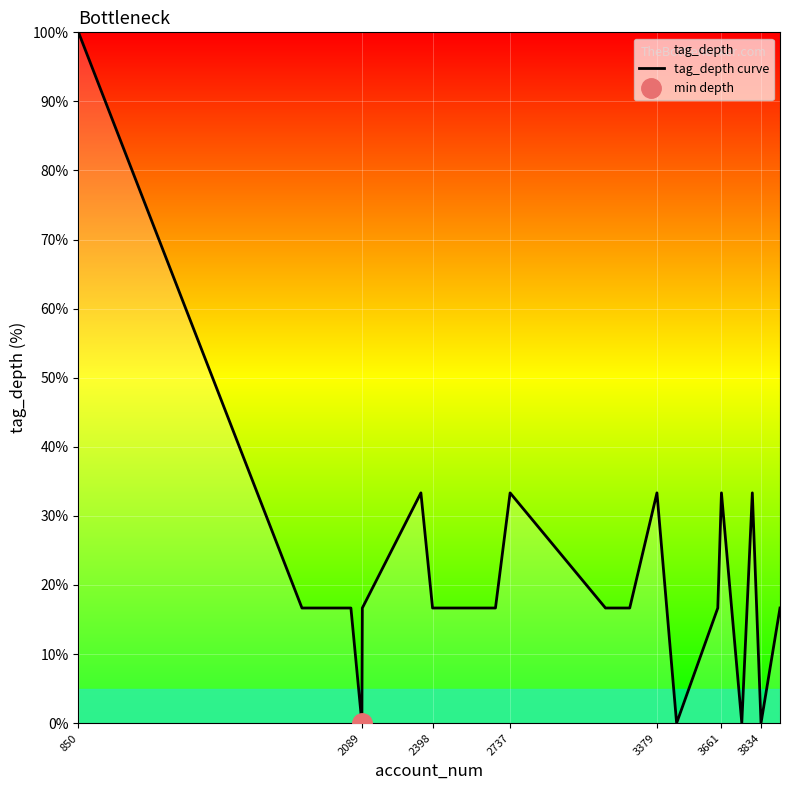

What is the maximum value shown in the chart?

100.0